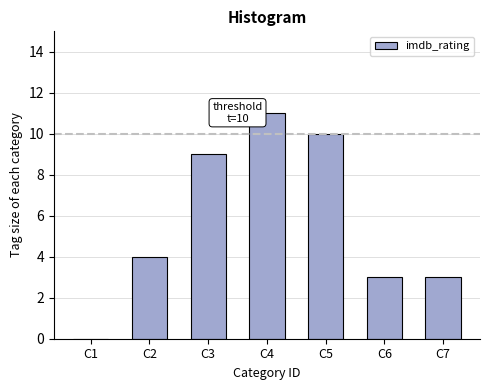

Reading right to left, list all the values displayed in this chart.

C7=3	C6=3	C5=10	C4=11	C3=9	C2=4	C1=0